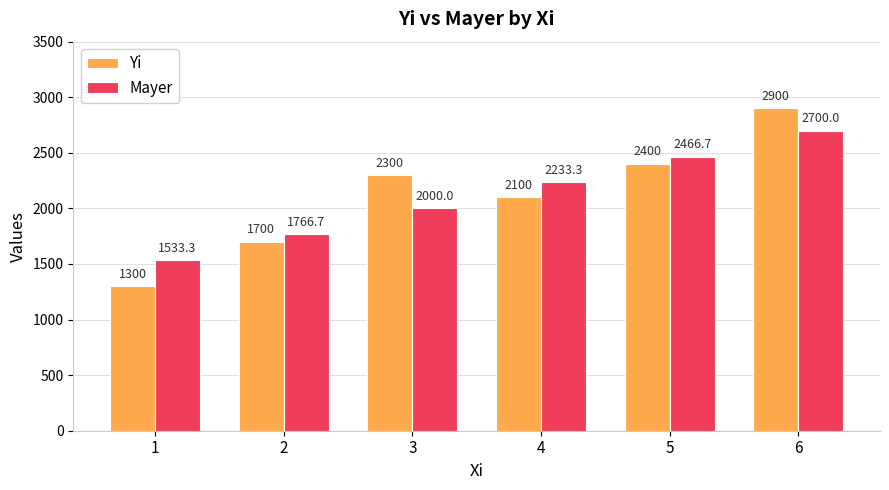

What is the total value across all series at 4?

4333.3